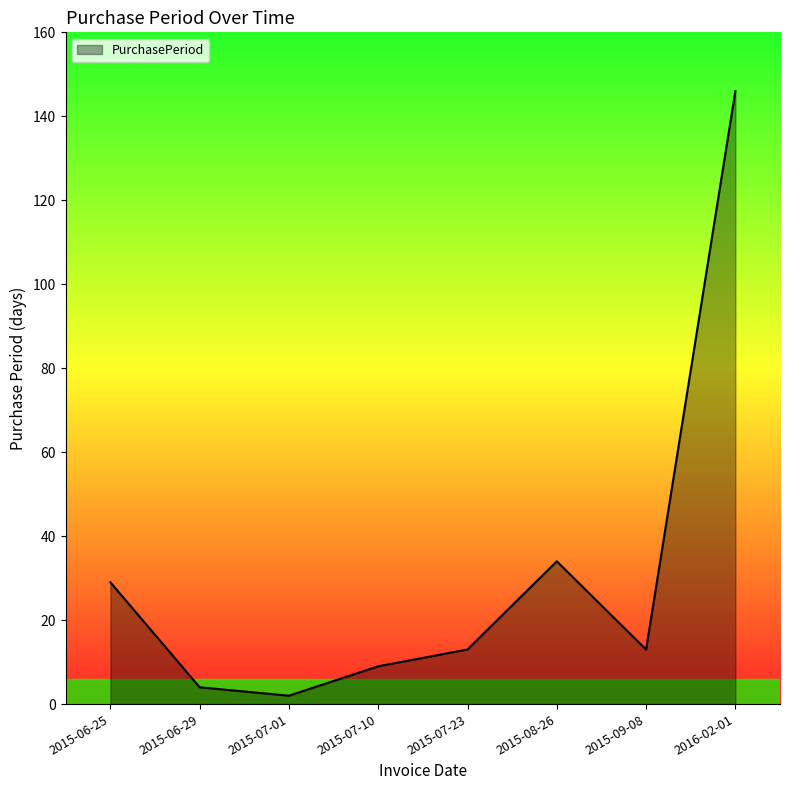

Reading right to left, what are all the values shown in this chart?

146	13	34	13	9	2	4	29